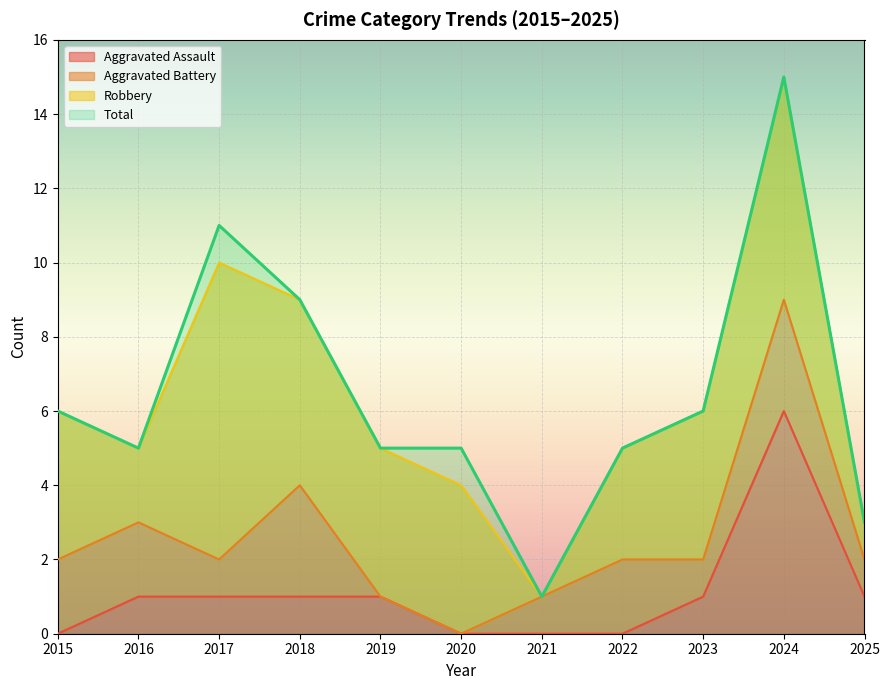

How many interior local peaks does the Total series have?

2